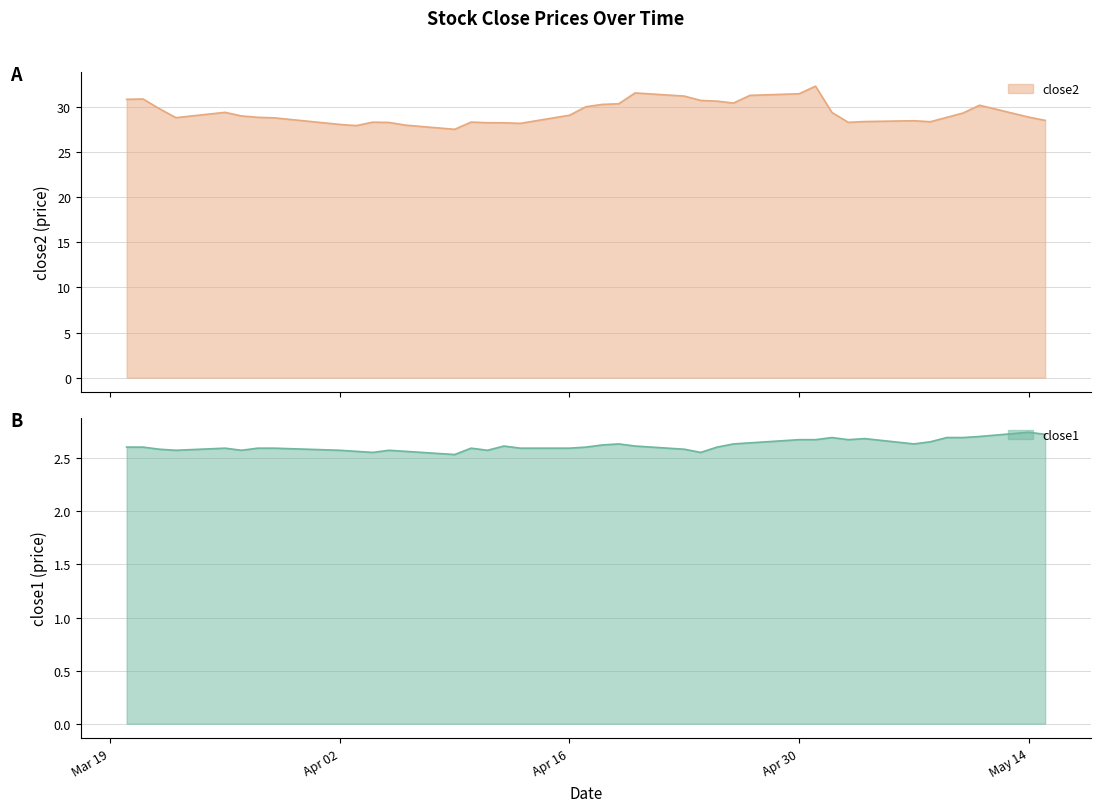

What are all the series names shown in the legend?

close2, close1